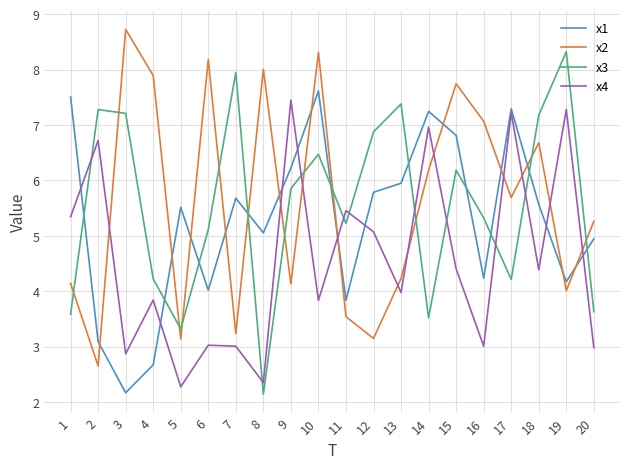

What is the approximate value of x1 at 3?

2.2